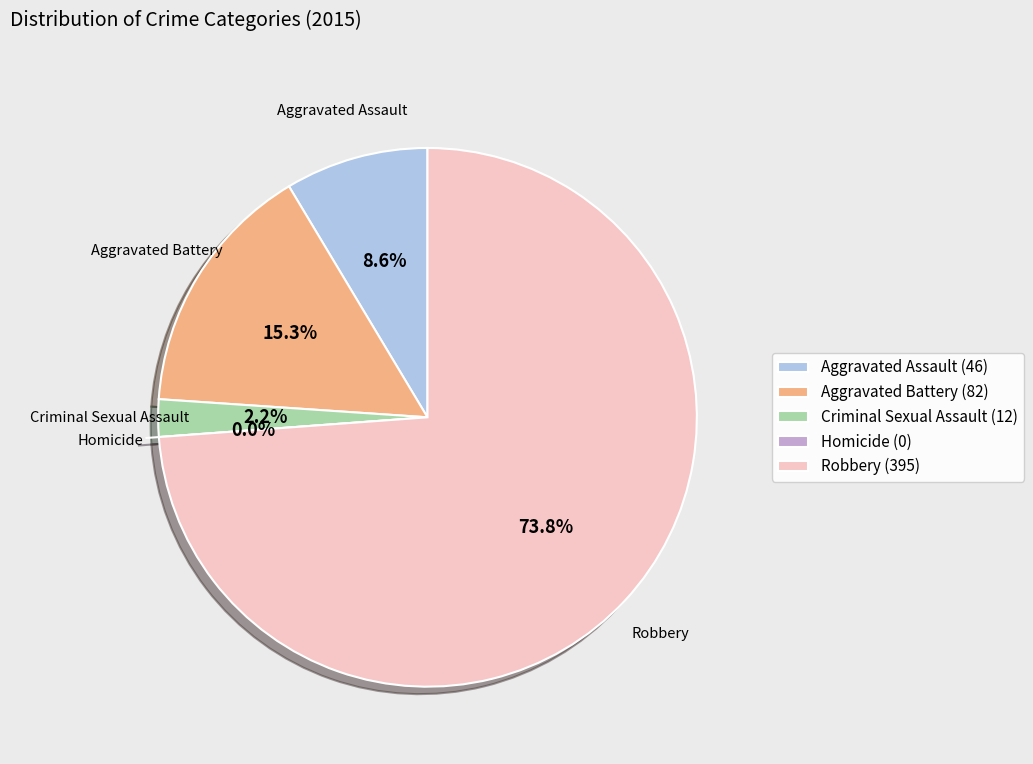

What portion of the pie excludes Aggravated Battery?

84.7%